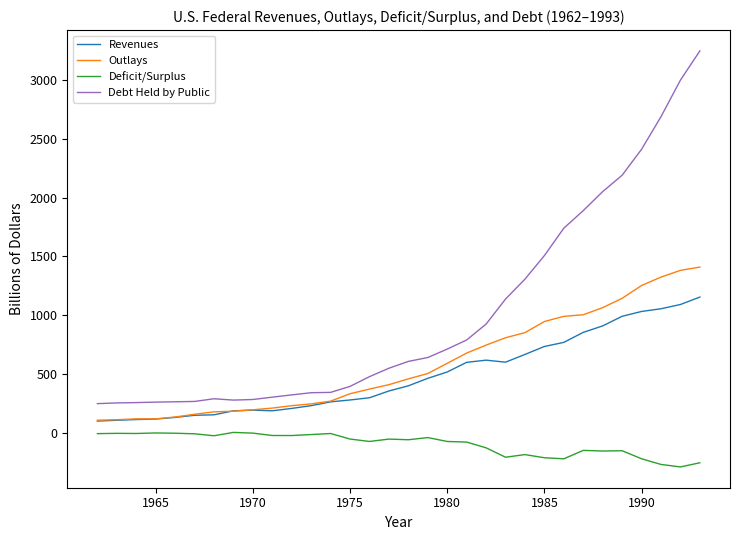

Which series has the largest range (max minus min)?

Debt Held by Public